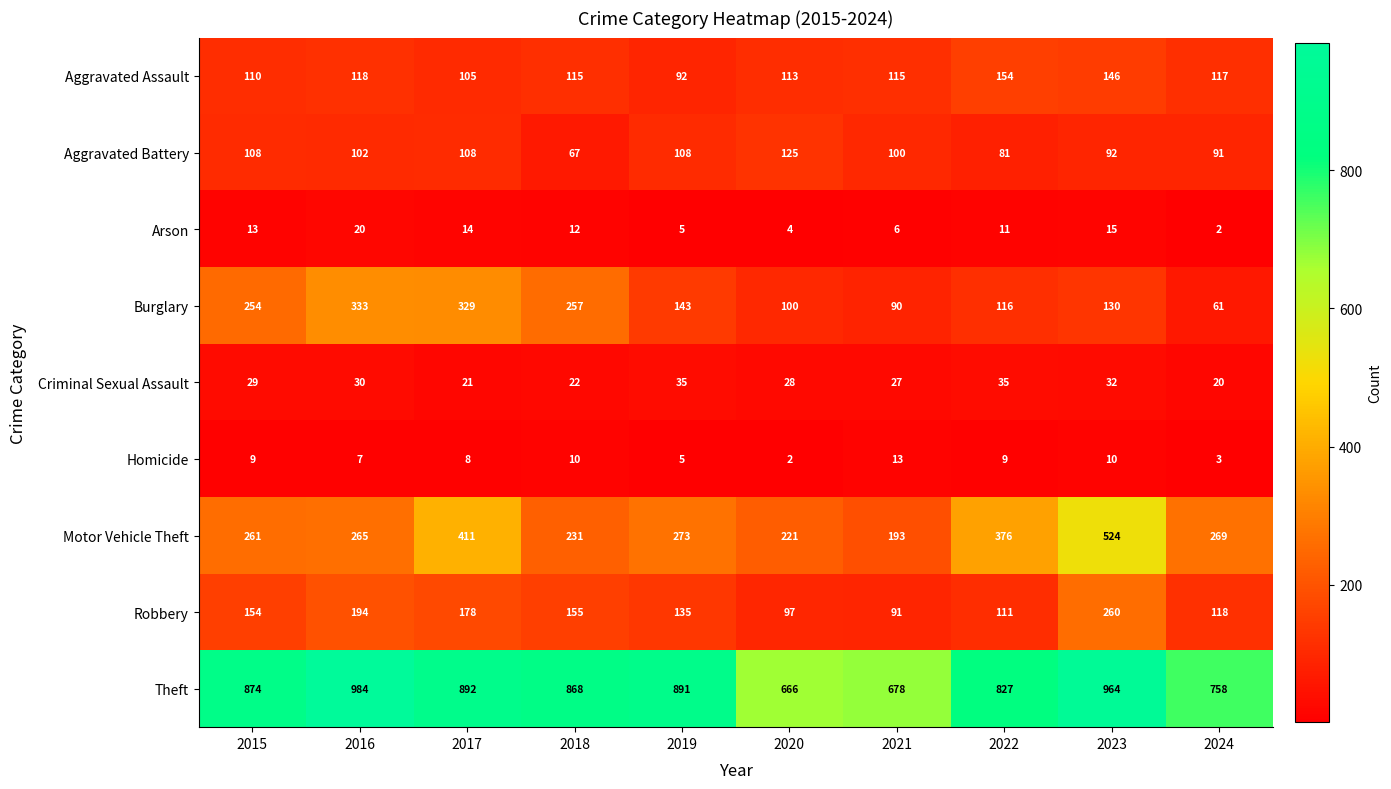

True or false: Robbery has a value of 155 at 2018.

True